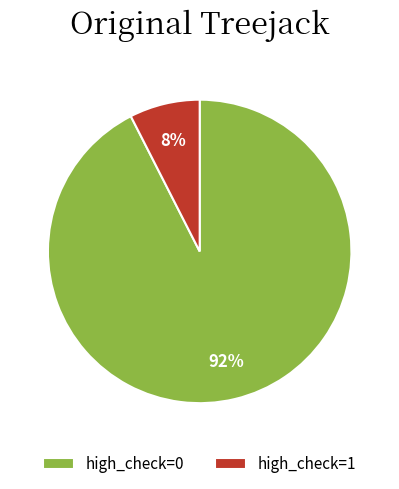

How many segments does this pie chart have?

2